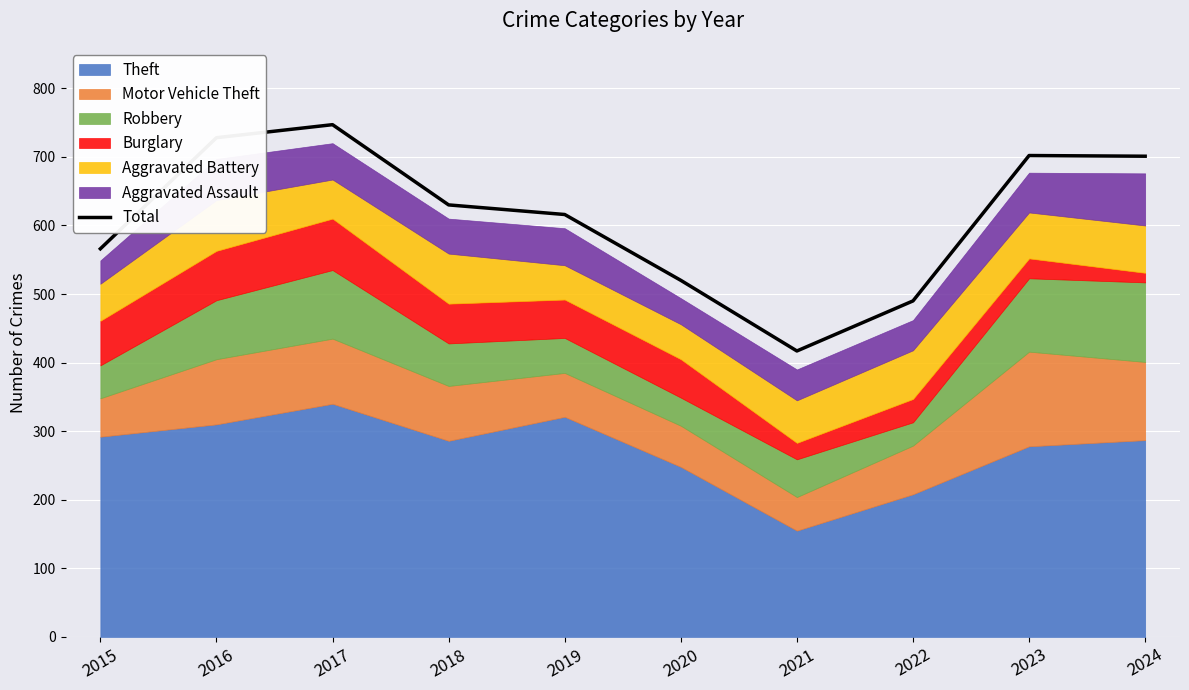

Reading left to right, extract all data points from this chart.

2015=566	2016=728	2017=747	2018=630	2019=616	2020=520	2021=417	2022=490	2023=702	2024=701